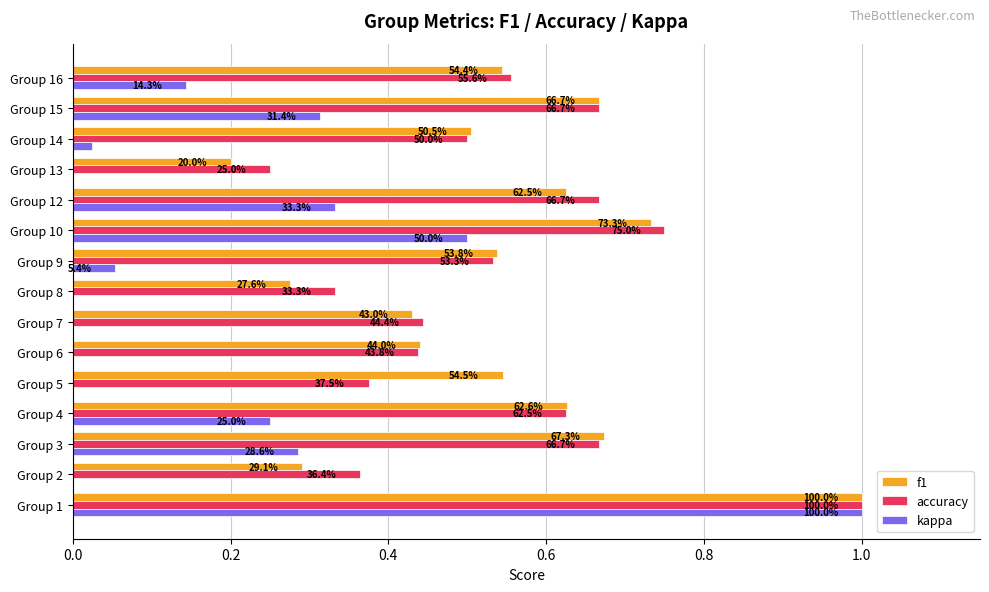

Which series has the largest total across all categories?

accuracy